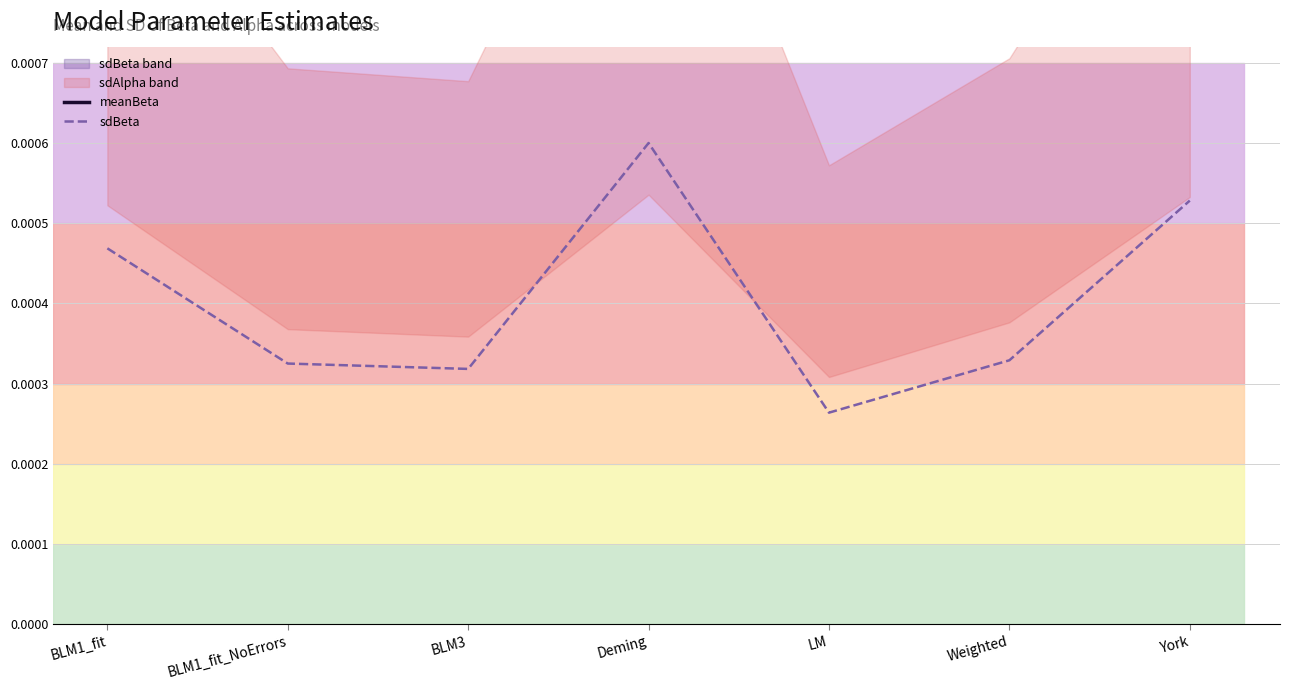

Does the chart have visible grid lines?

Yes